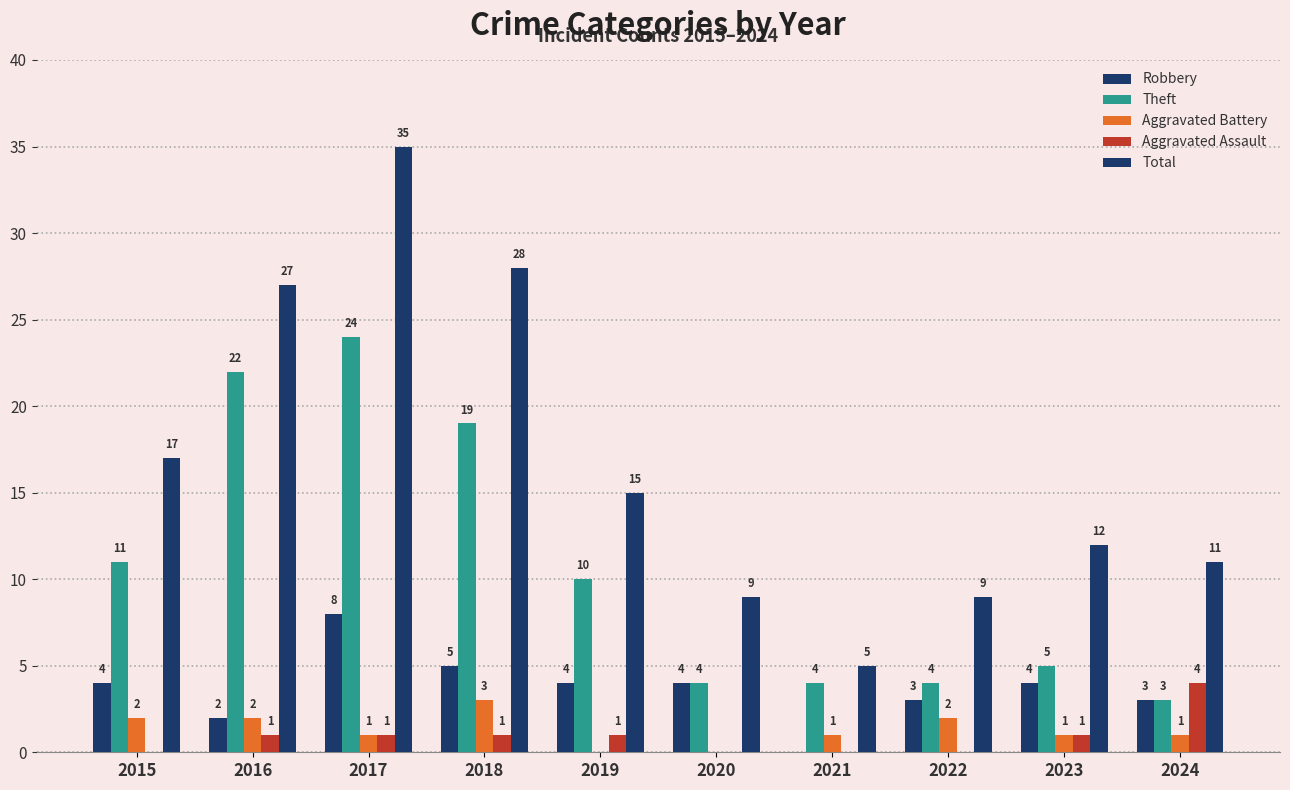

Are the bars grouped side by side (vs. stacked)?

Yes